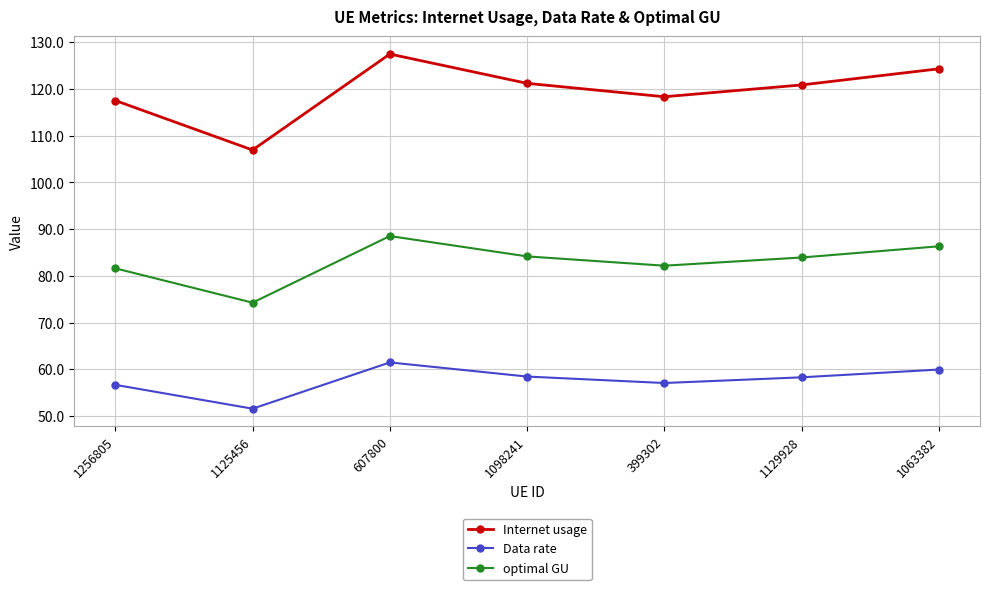

What is the spread (max minus min) of values at 1063382?

64.4